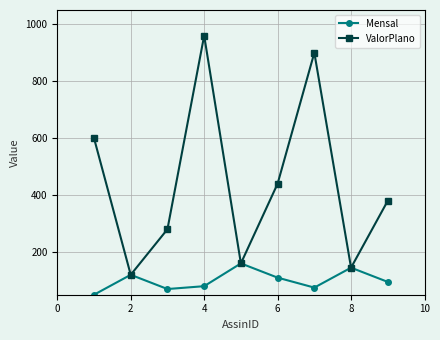

Which series has the largest total across all categories?

ValorPlano